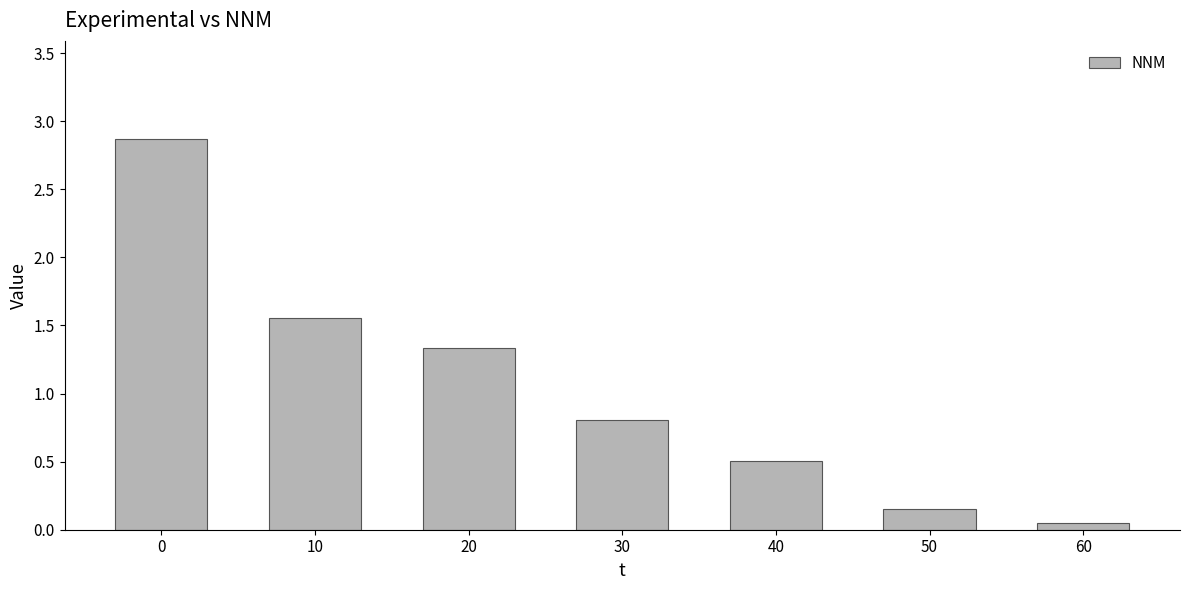

Which has a higher value, 30 or 20?

20